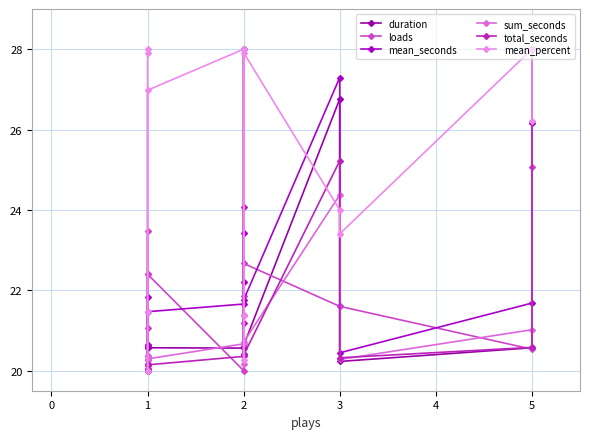

True or false: sum_seconds and mean_seconds intersect in this chart.

False